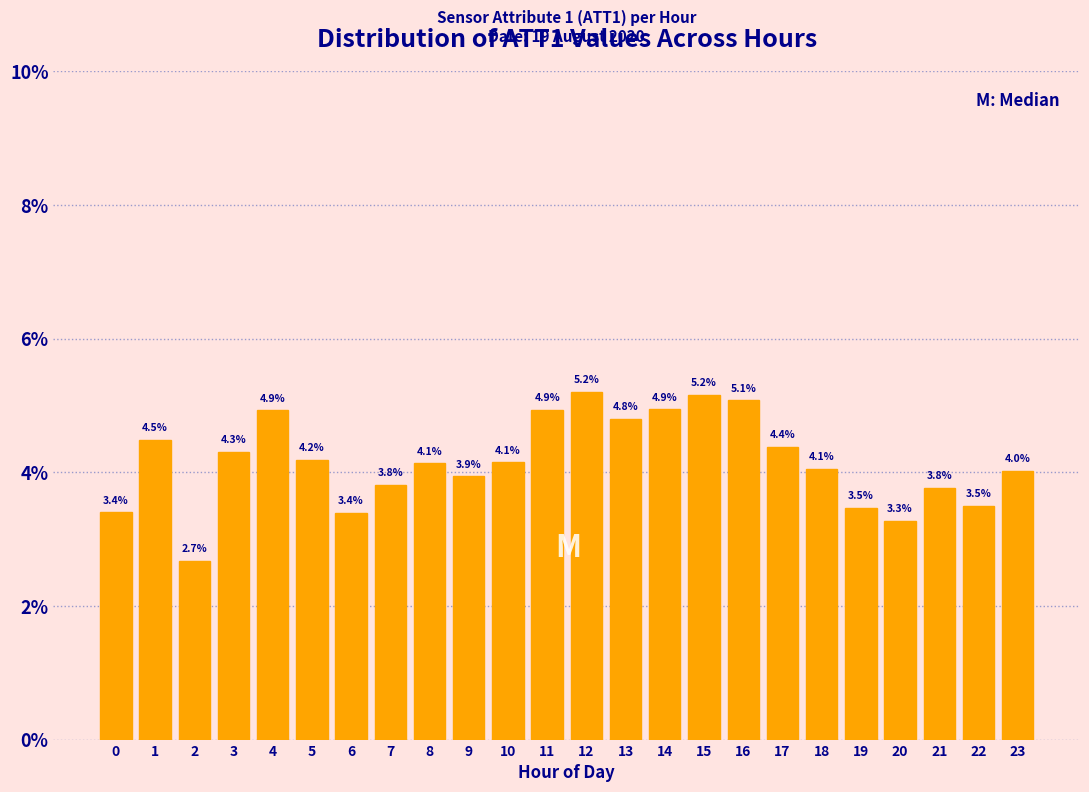

Reading right to left, list all the values displayed in this chart.

23=4.0	22=3.5	21=3.8	20=3.3	19=3.5	18=4.1	17=4.4	16=5.1	15=5.2	14=4.9	13=4.8	12=5.2	11=4.9	10=4.1	9=3.9	8=4.1	7=3.8	6=3.4	5=4.2	4=4.9	3=4.3	2=2.7	1=4.5	0=3.4